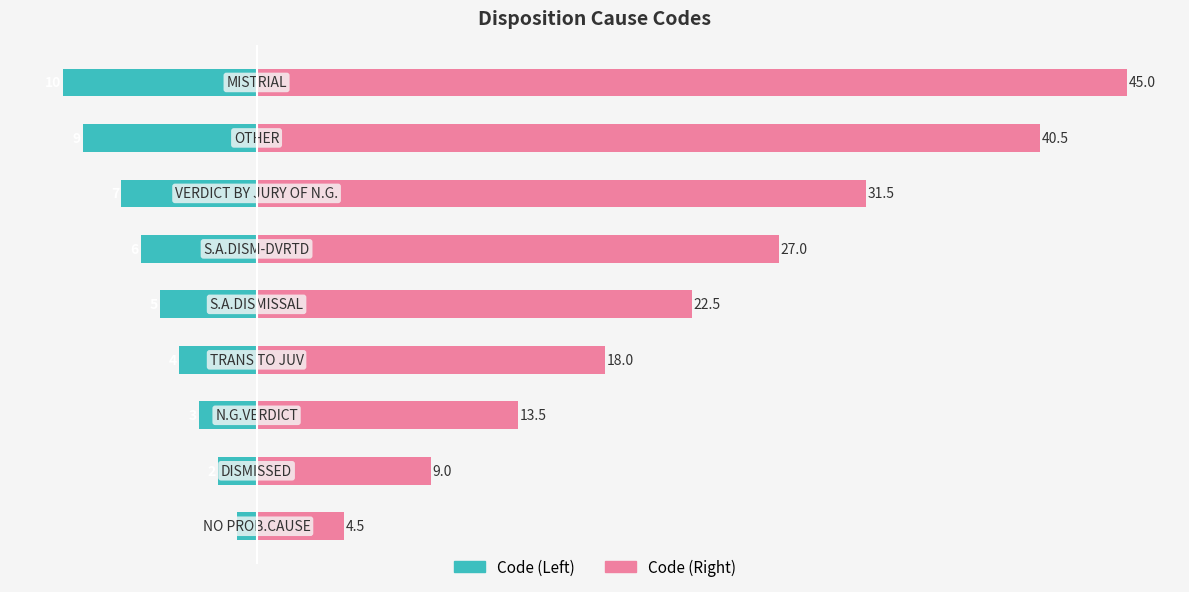

What is the difference between the second highest and second lowest values in the Code (Left) series?

7.0